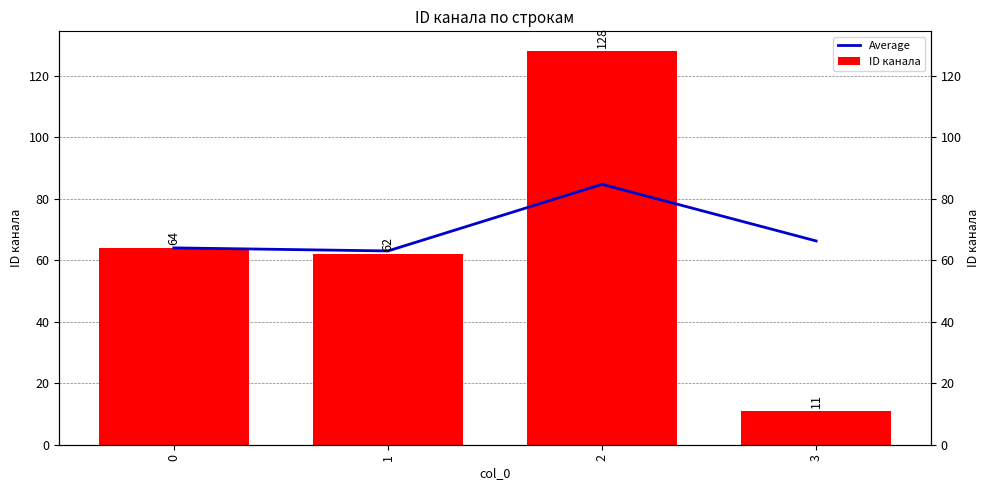

List the labels in order of ID канала value, largest first.

2, 0, 1, 3